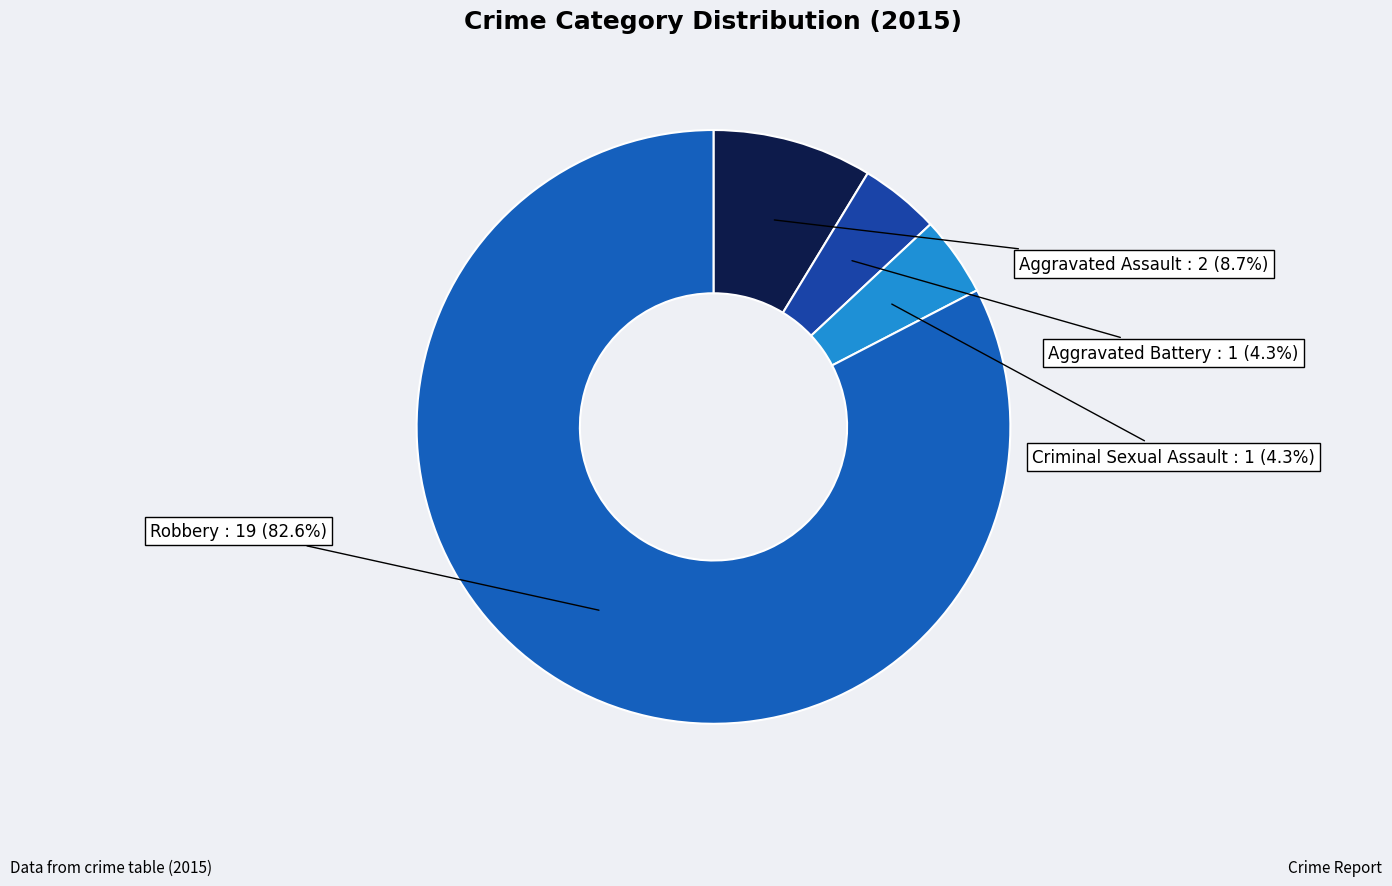

How many slices are in this pie chart?

4